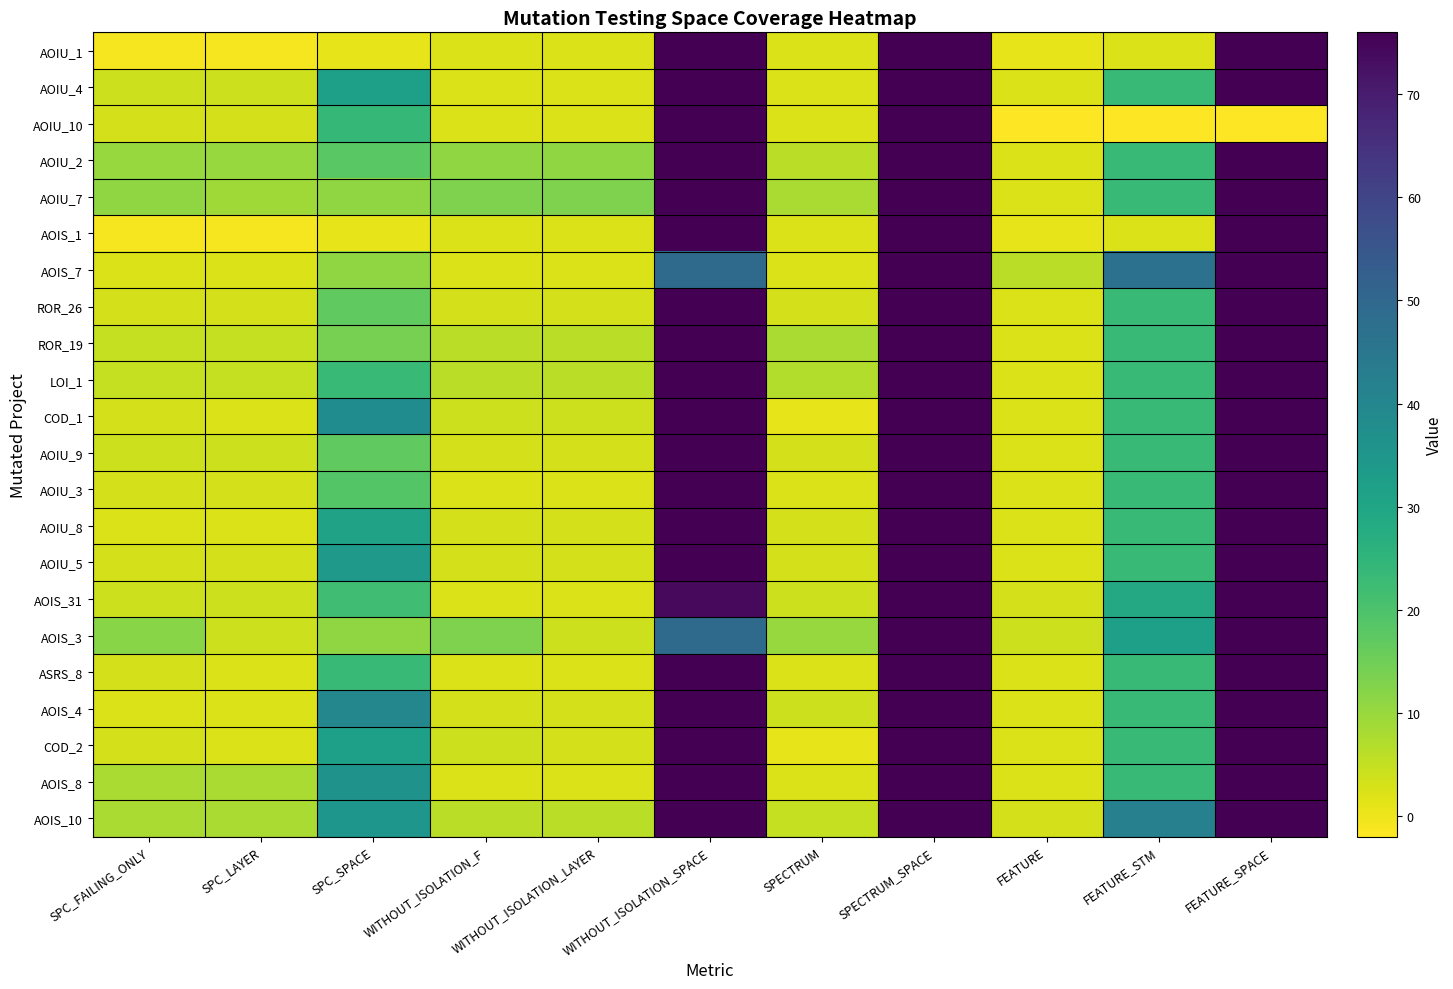

Which has a higher value, FEATURE_SPACE or SPECTRUM_SPACE?

FEATURE_SPACE